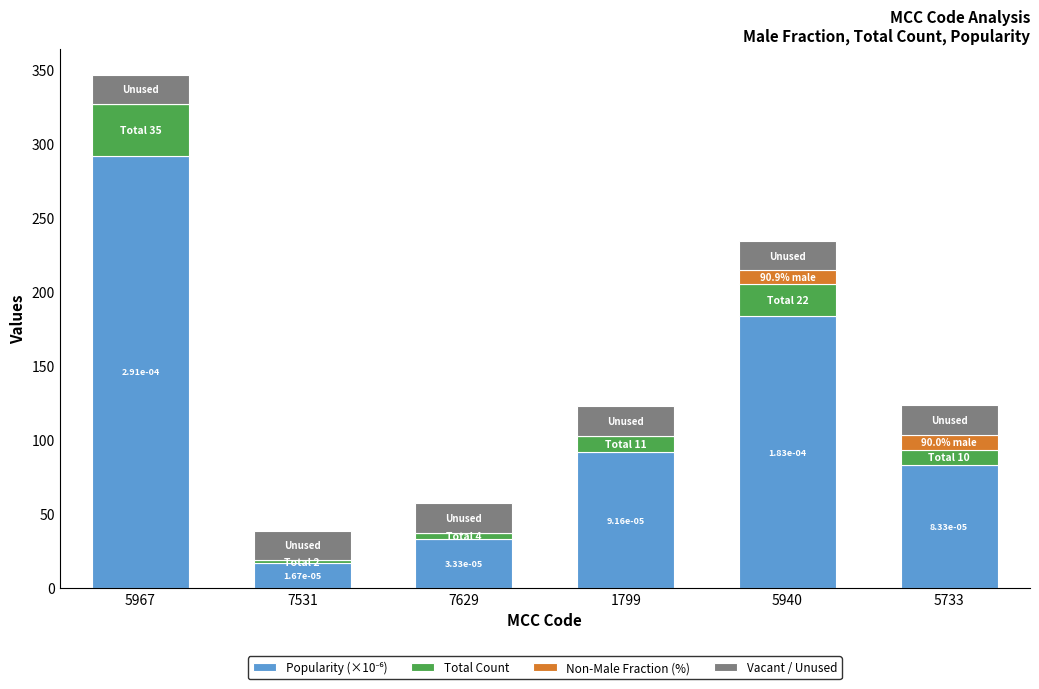

What is the total value across all series at 5967?

346.4